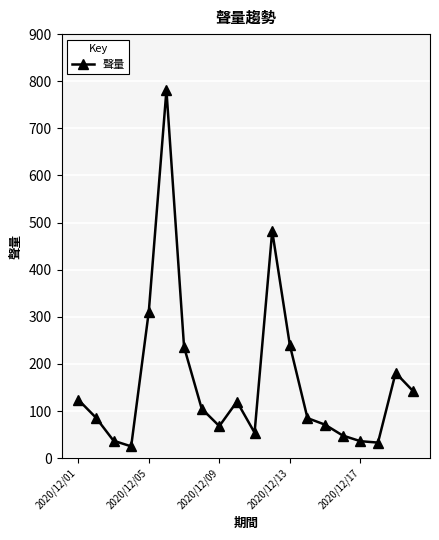

True or false: there are more than 0 points higher than both neighbors.

True